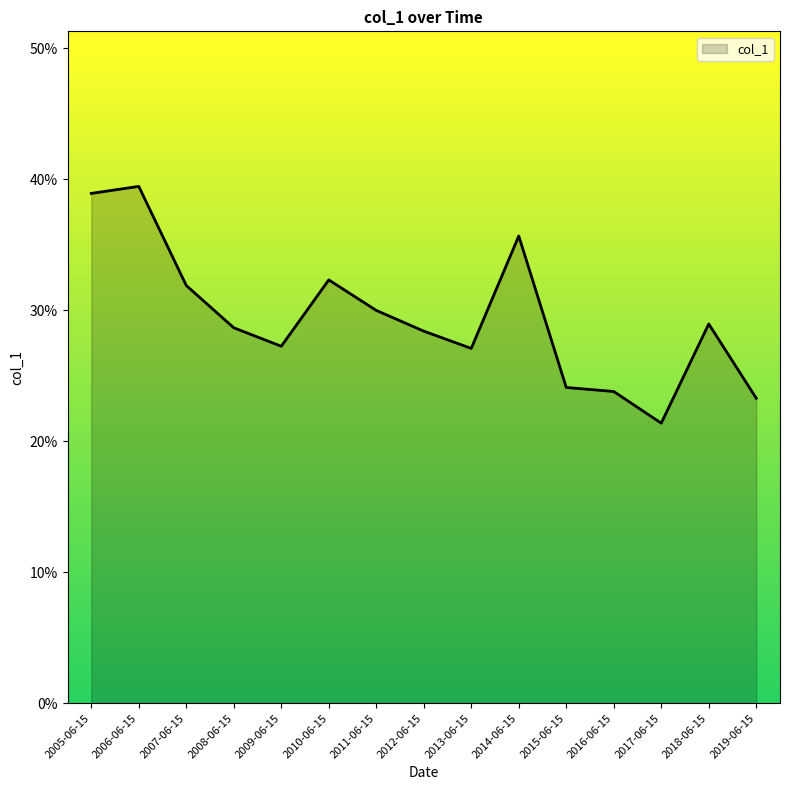

Where is the first local maximum?

2006-06-15